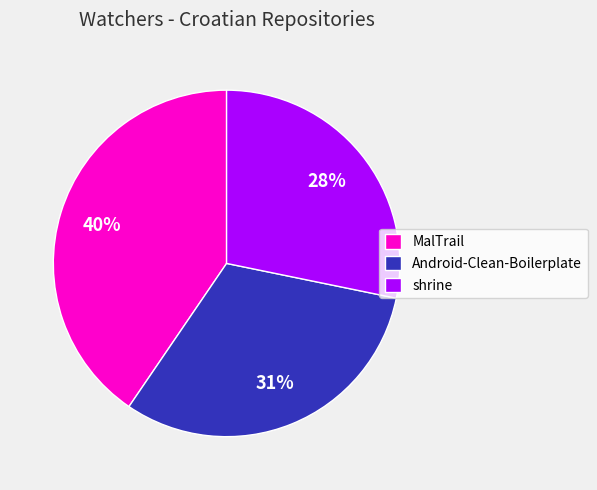

What percentage is the MalTrail slice, to the nearest percent?

40%